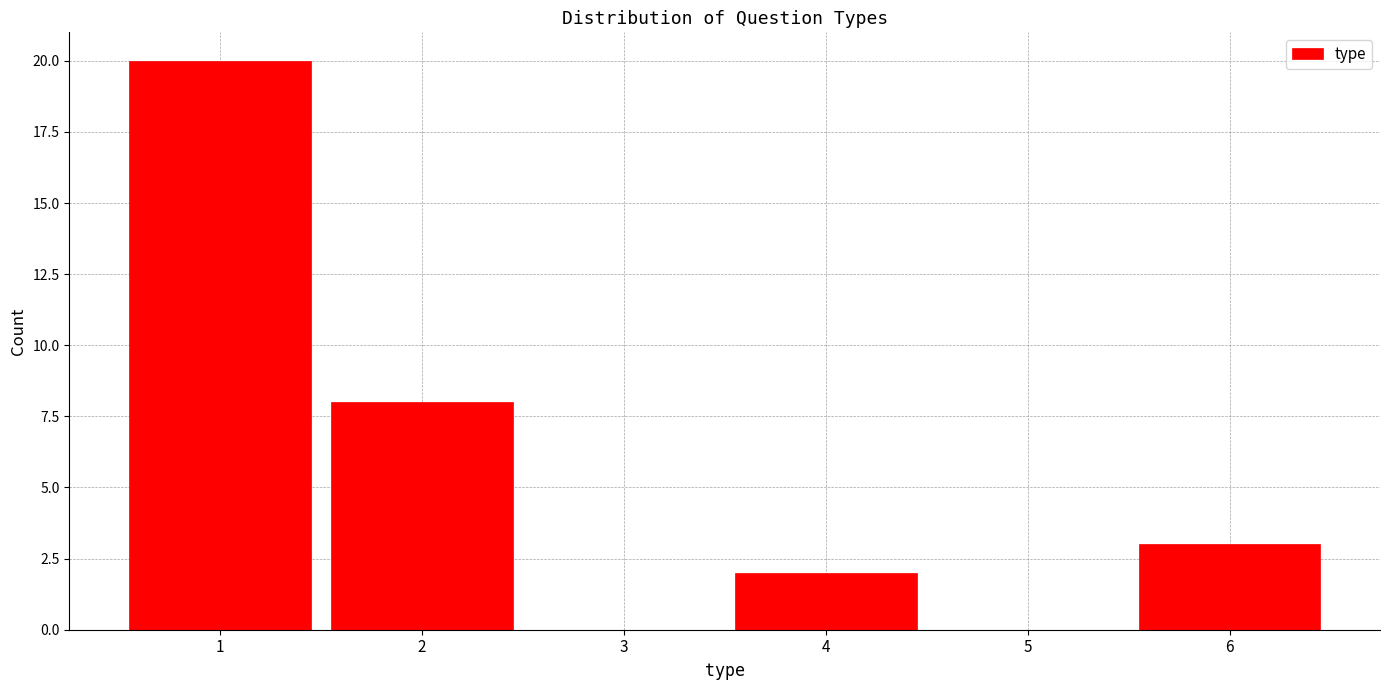

Reading right to left, what are all the values shown in this chart?

6=3	5=0	4=2	3=0	2=8	1=20